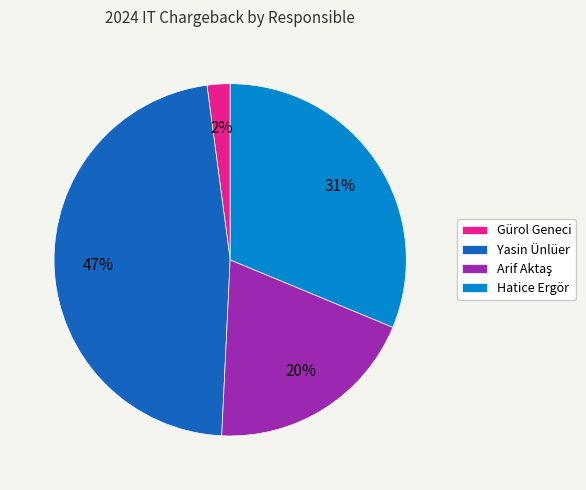

Which slice is the largest?

Yasin Ünlüer